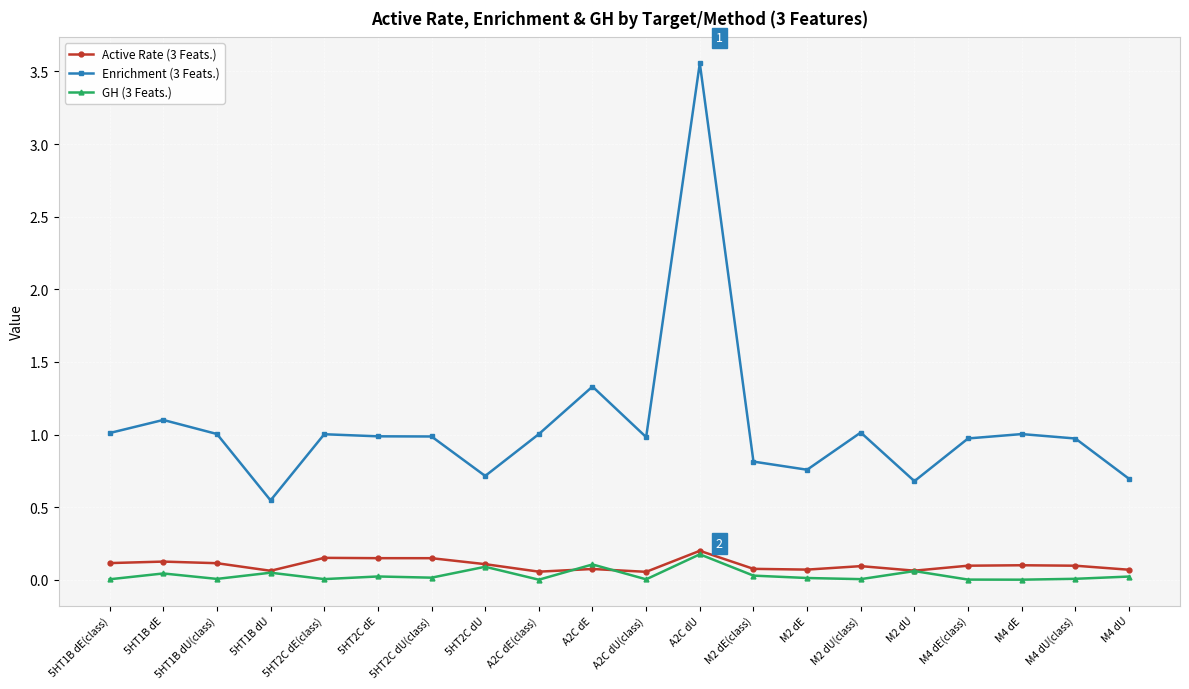

What is the sum of all Enrichment (3 Feats.) values?

21.1